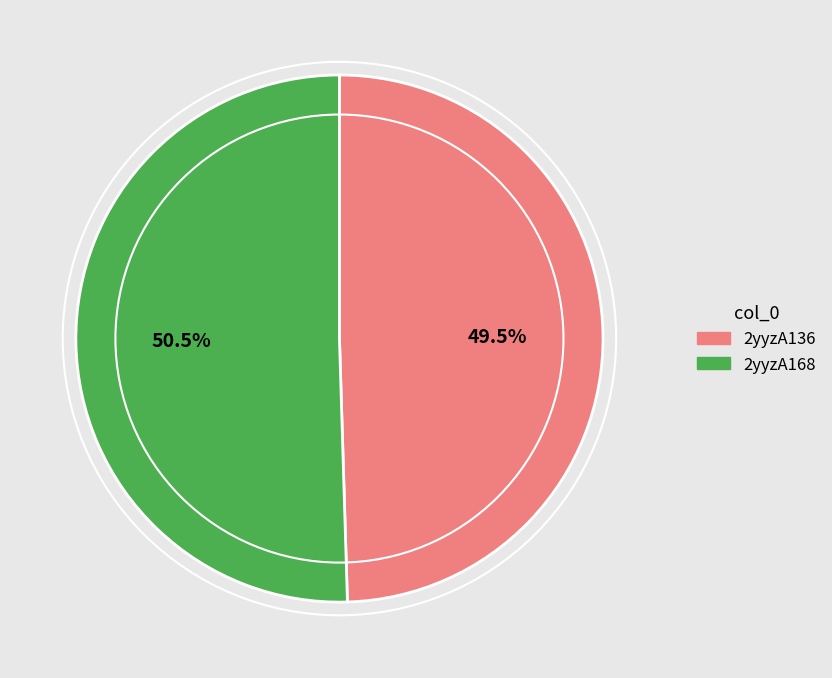

Does 2yyzA136 account for over 50% of the chart?

No